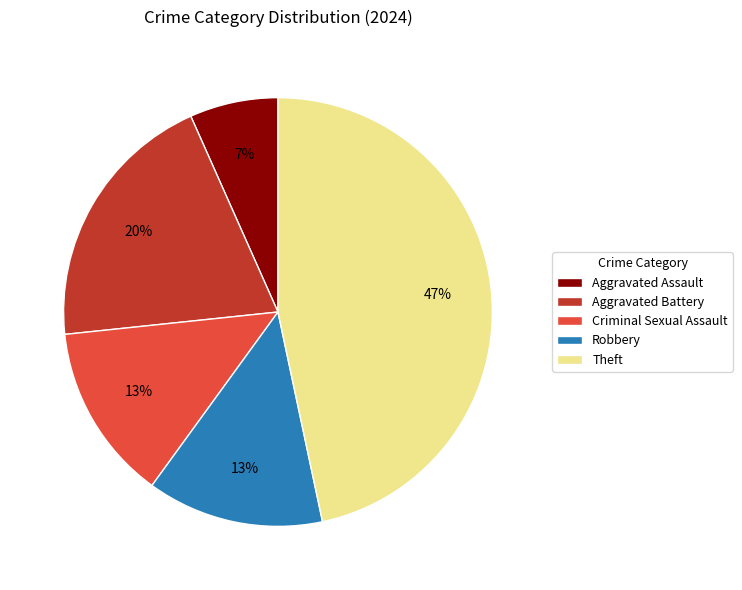

To the nearest percent, what portion does Aggravated Assault represent?

7%